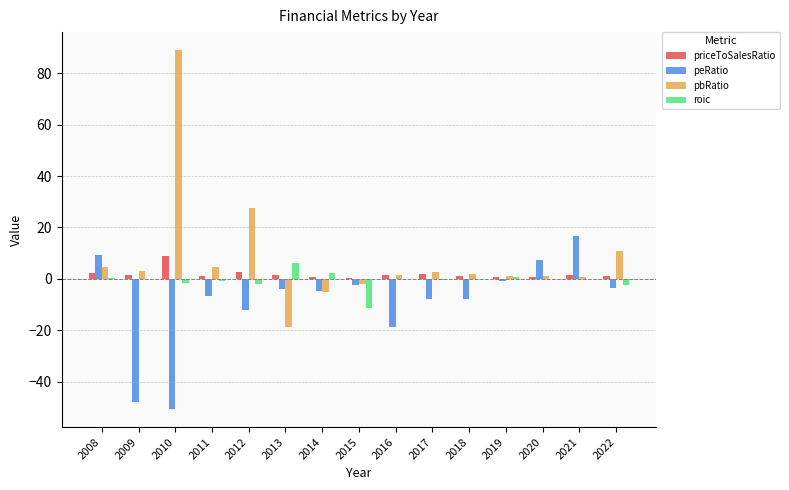

The peRatio series shows -18.8 at 2016. True or false?

True